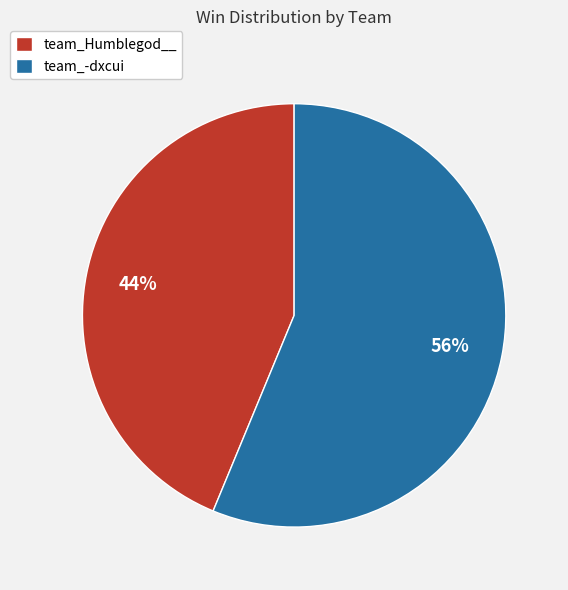

How many segments does this pie chart have?

2